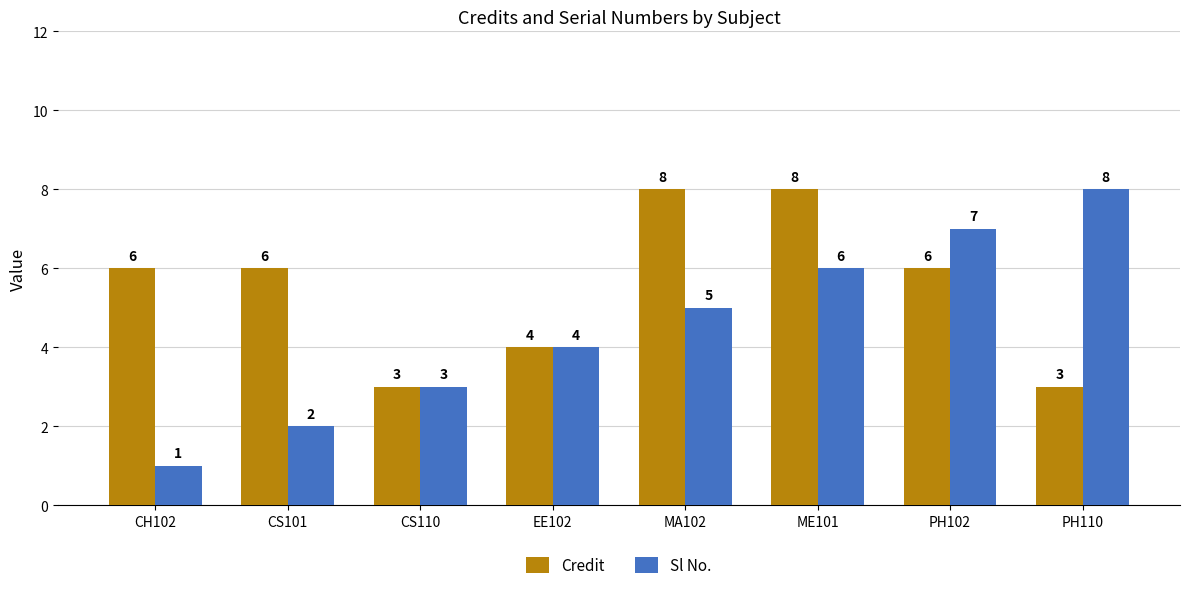

What value does the Sl No. series have at PH110?

8